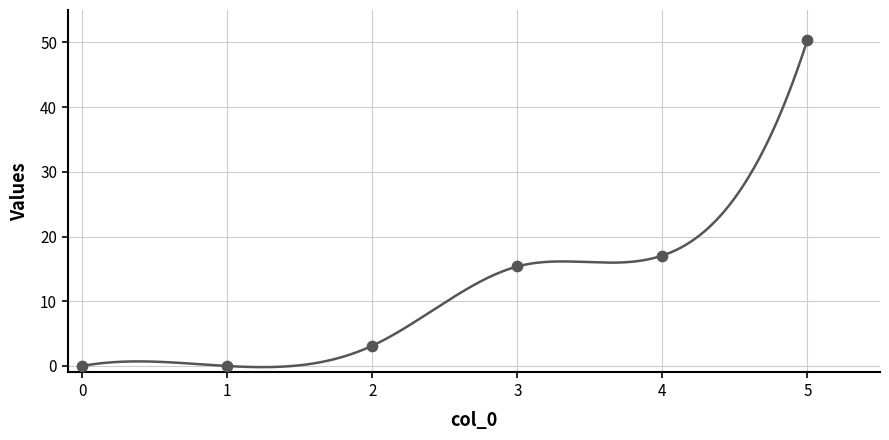

What is the ratio of the value at 3 to the value at 5?

0.3